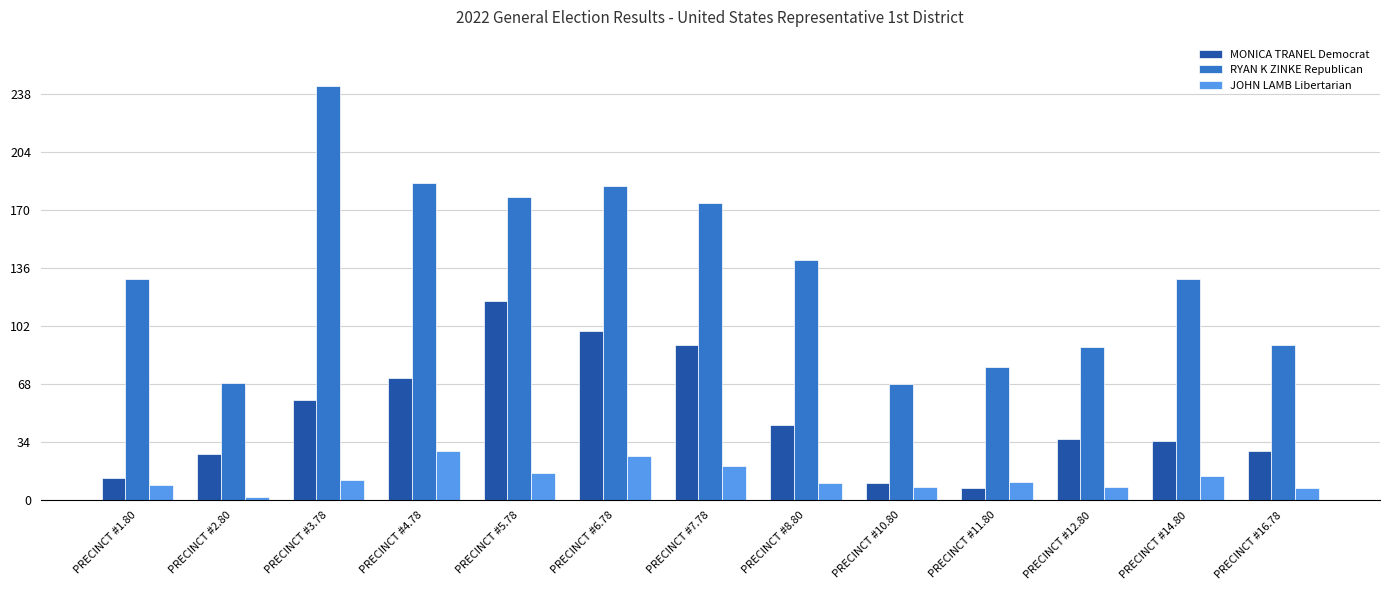

What is the average value of the MONICA TRANEL Democrat series?

49